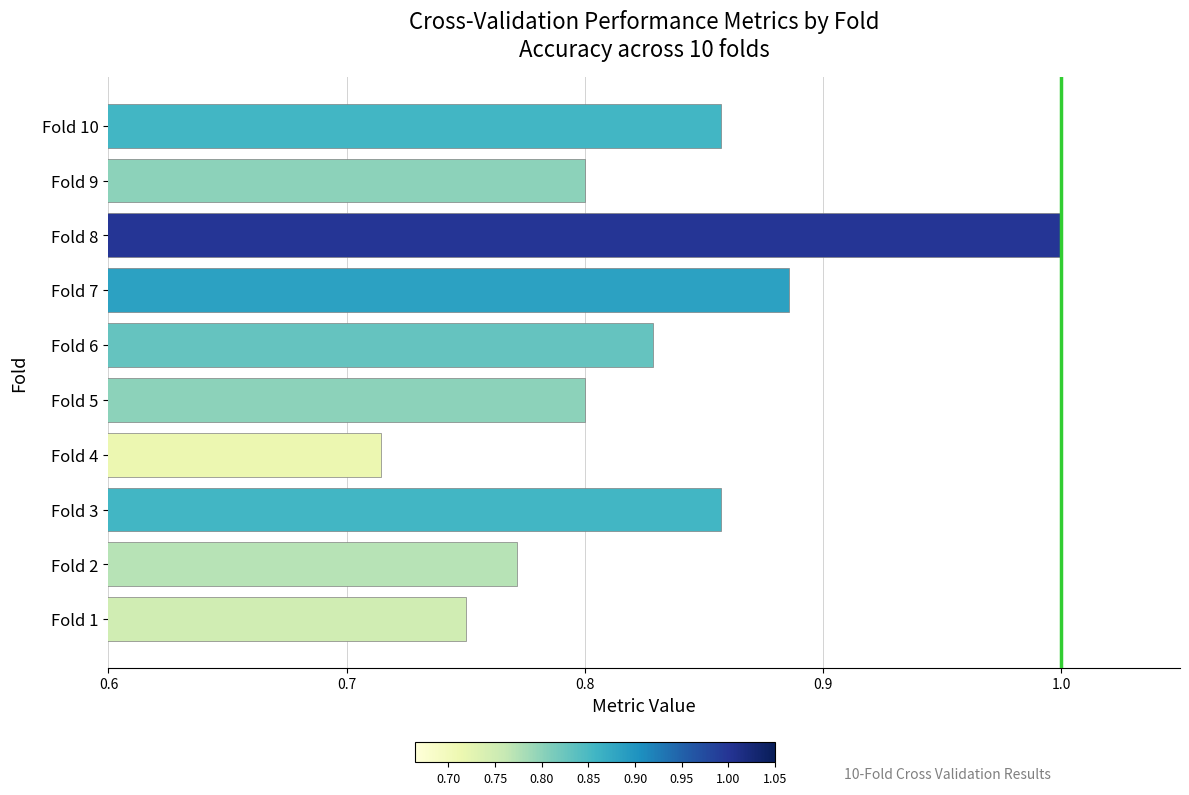

True or false: the data shows 1.7 at Fold 8.

False